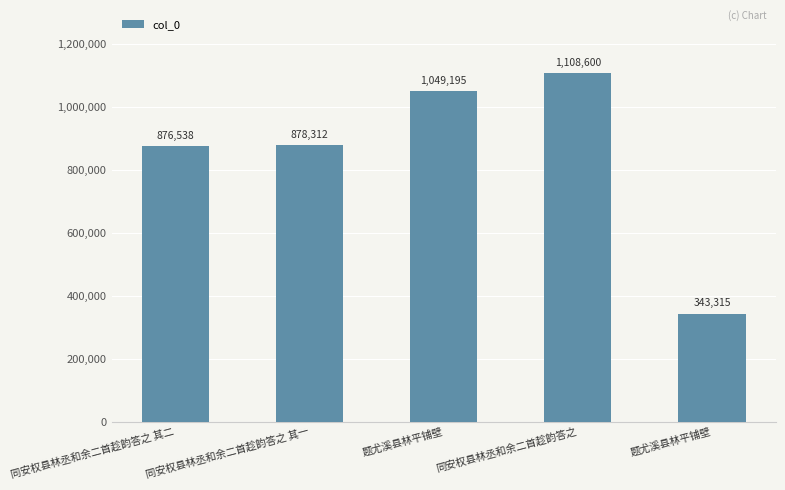

The value at 同安权县林丞和余二首趁韵答之 其二 is 1317581. True or false?

False